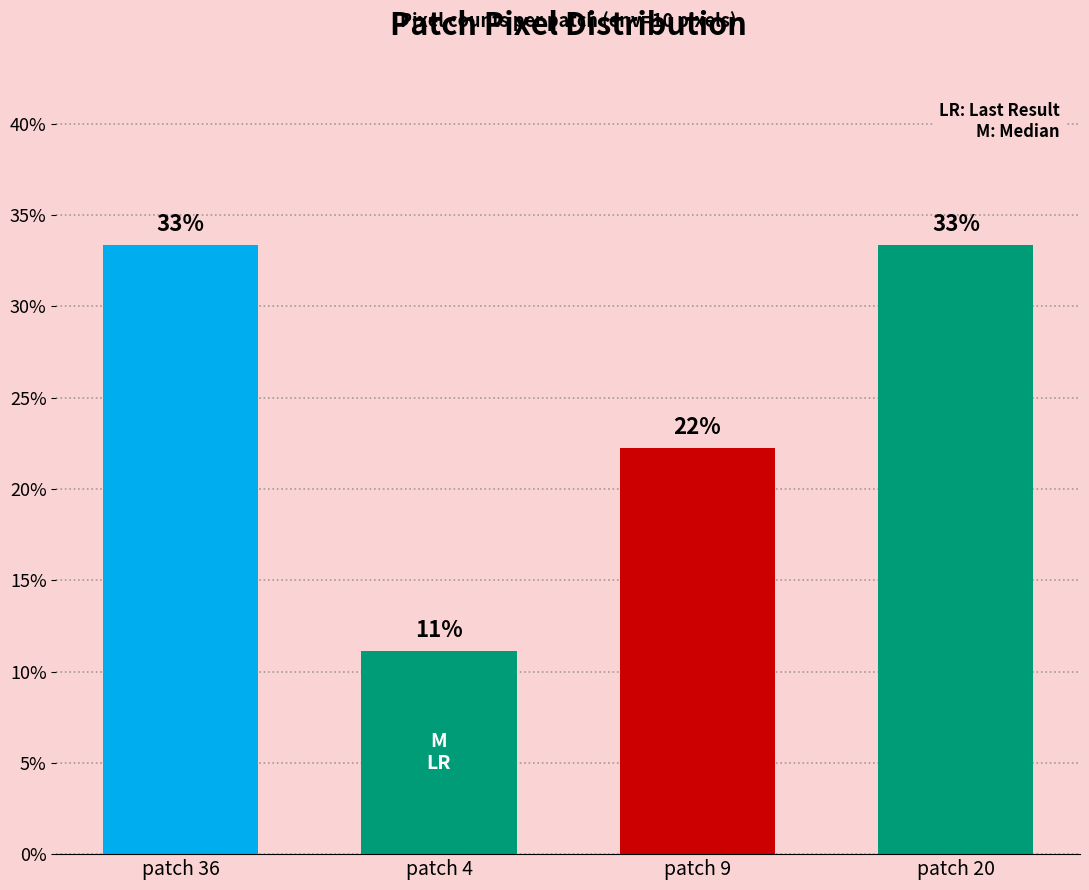

Does the chart contain any negative values?

No